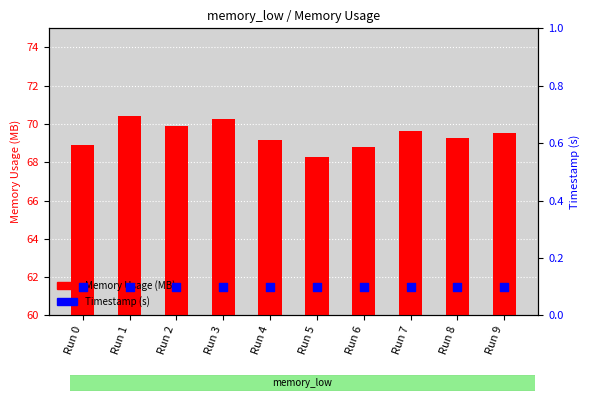

Which series contains the highest Y value?

Memory Usage (MB)